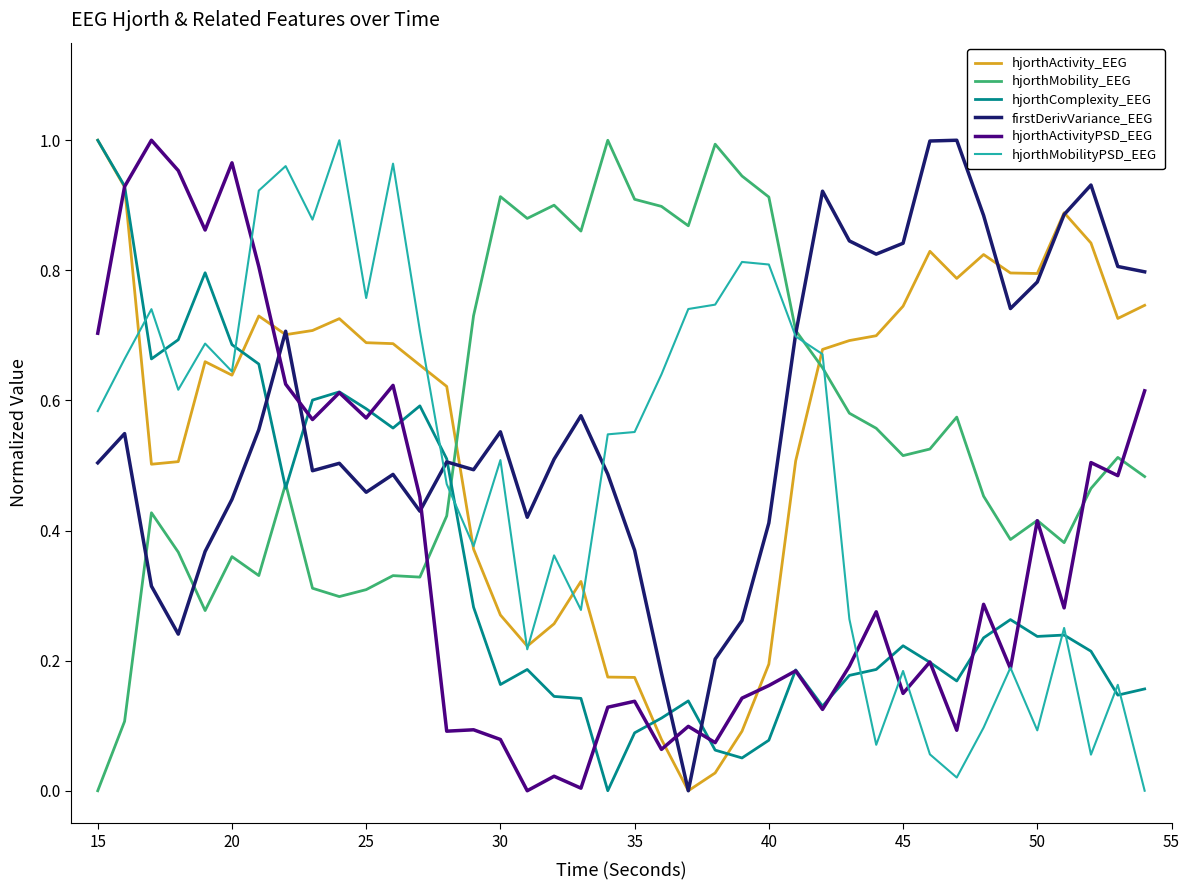

Is this an area chart (filled region under the line)?

No